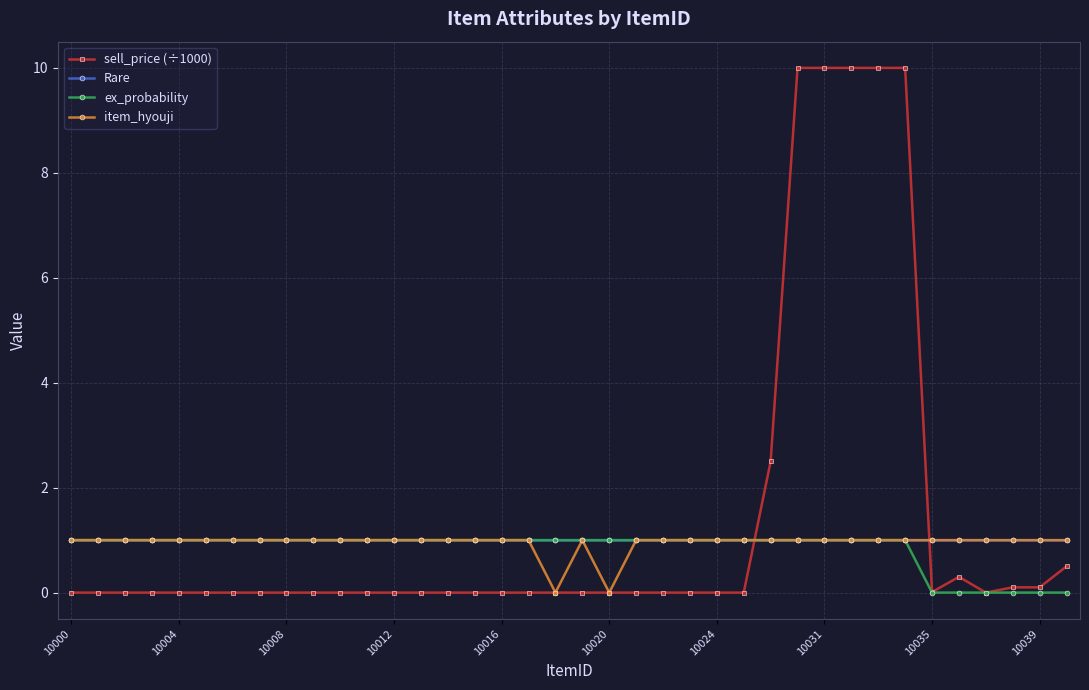

What is the lowest value of the Rare series?

1.0